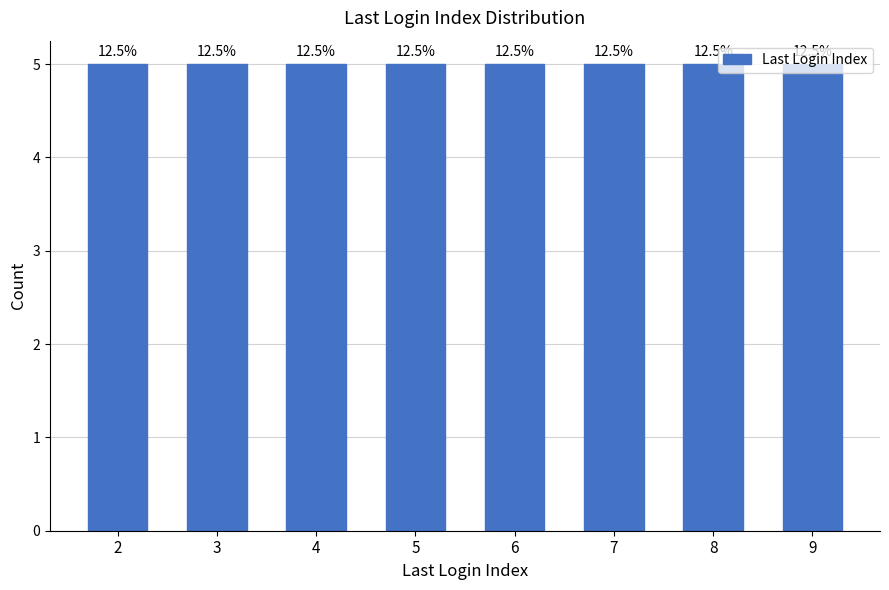

How many data points are less than 6?

20